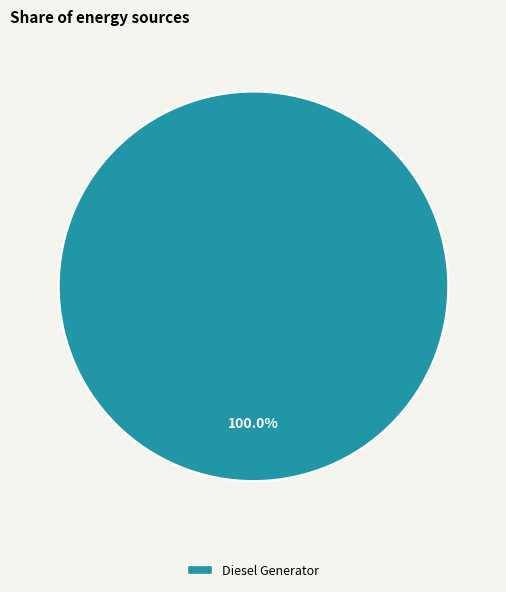

Is Diesel Generator the majority of the pie?

Yes